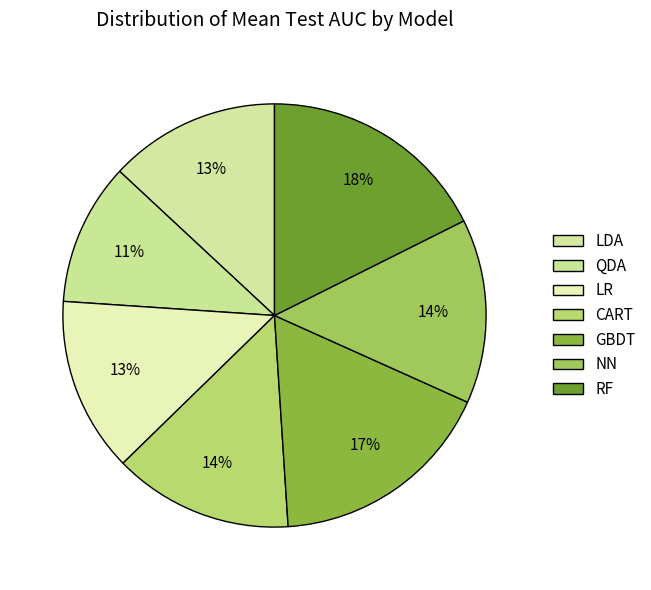

How many segments does this pie chart have?

7